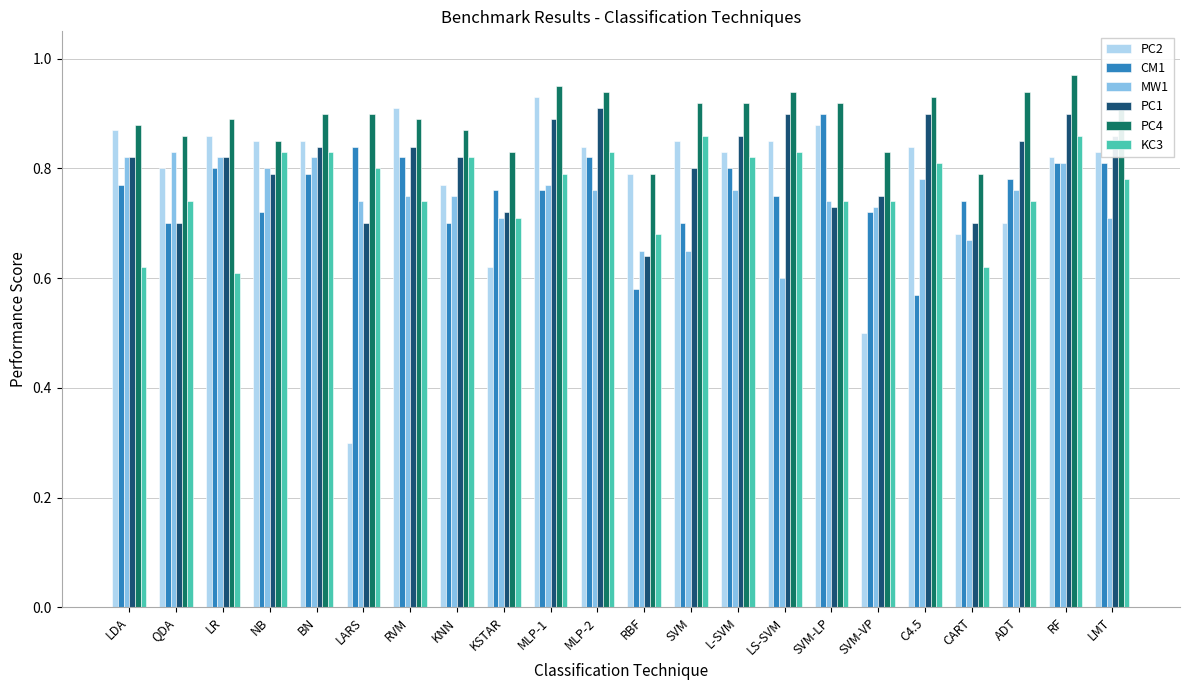

True or false: CM1 has a value of 0.4 at L-SVM.

False